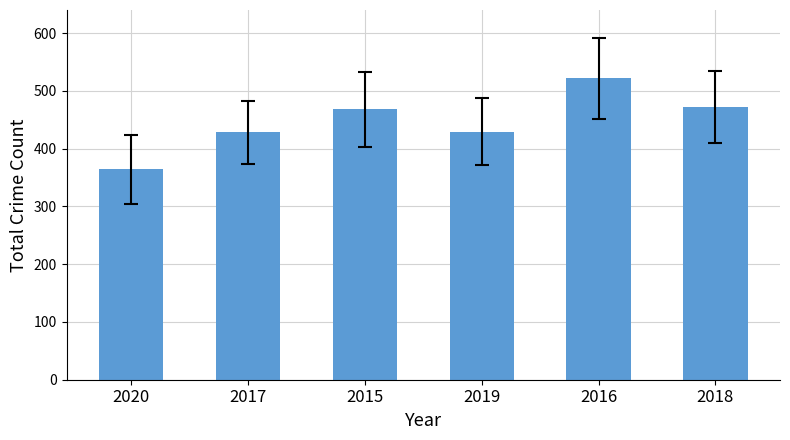

Which category has the highest value across all series?

2016